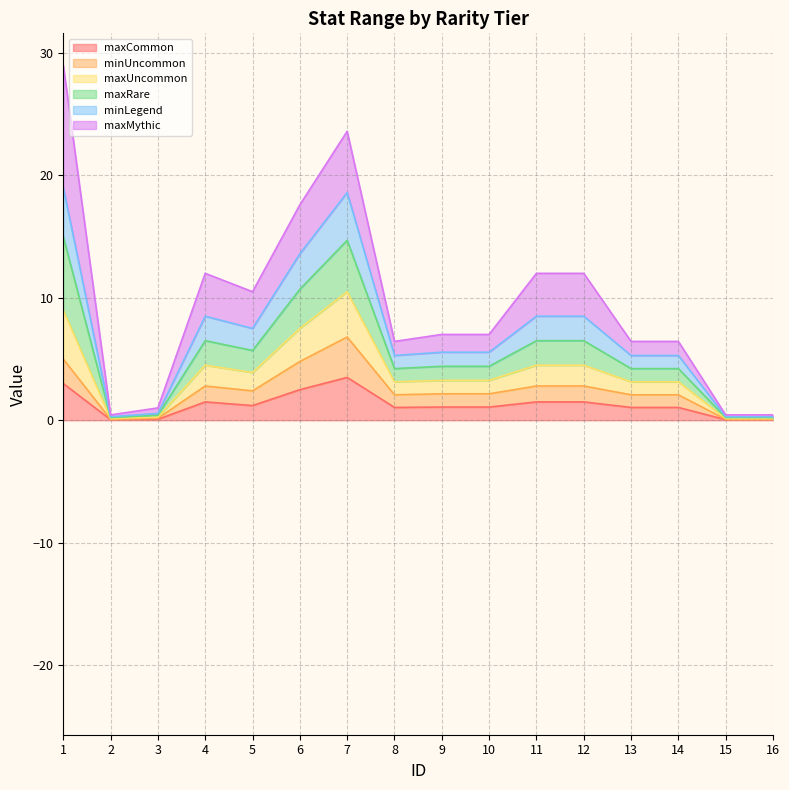

What are all the series names shown in the legend?

maxCommon, minUncommon, maxUncommon, maxRare, minLegend, maxMythic